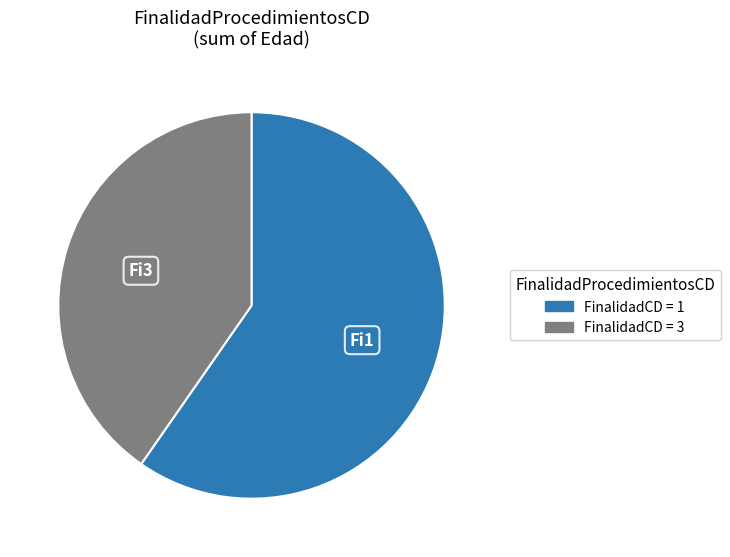

Does any single category account for the majority?

Yes